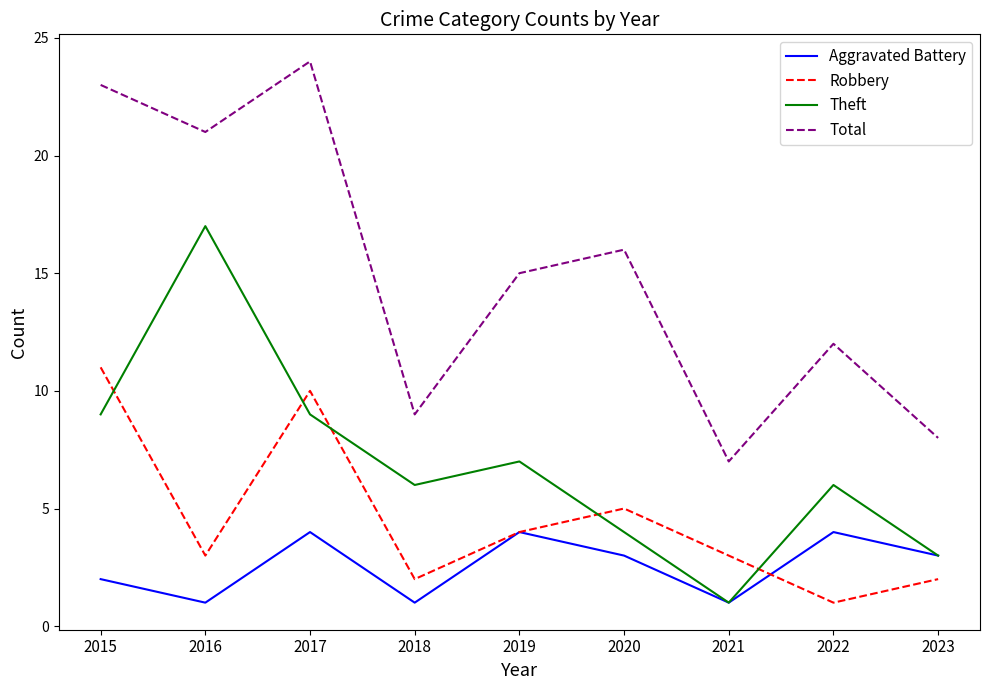

What are all the series names shown in the legend?

Aggravated Battery, Robbery, Theft, Total